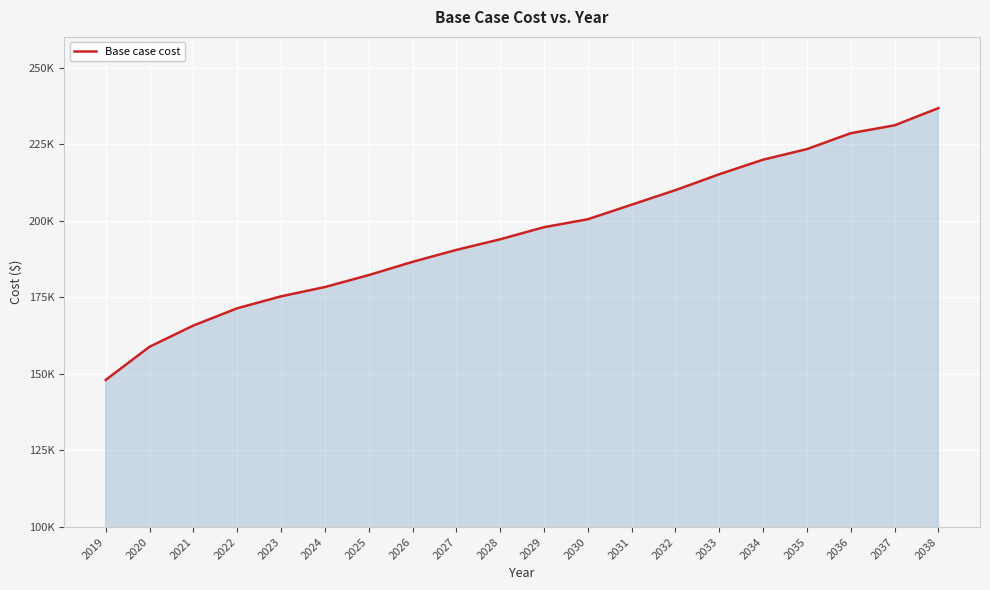

Rank the categories by value from lowest to highest.

2019, 2020, 2021, 2022, 2023, 2024, 2025, 2026, 2027, 2028, 2029, 2030, 2031, 2032, 2033, 2034, 2035, 2036, 2037, 2038